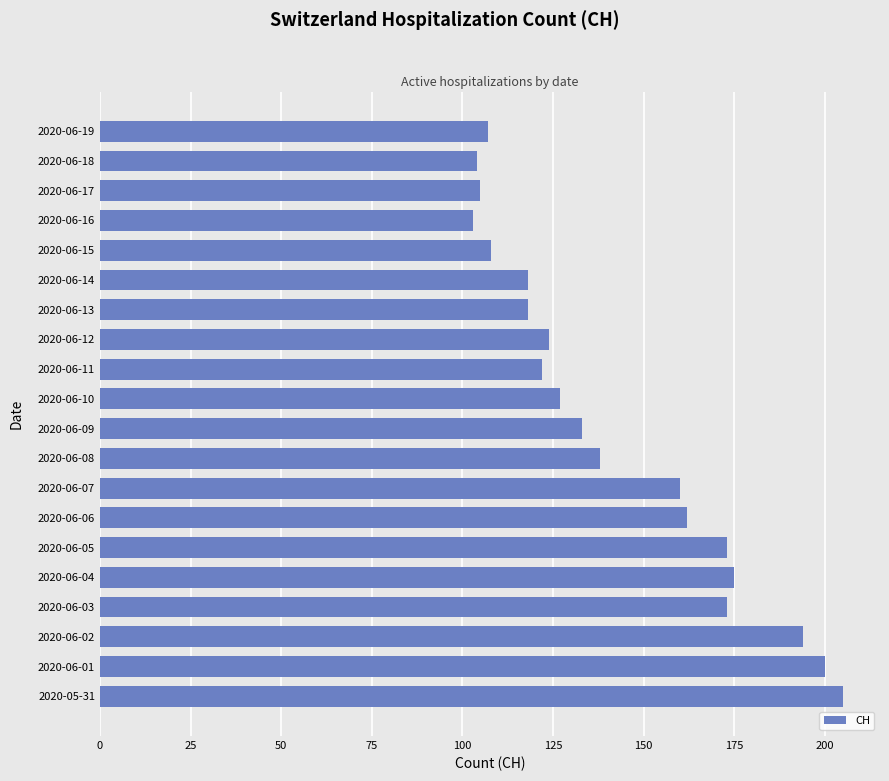

Count the number of data series in this chart.

1